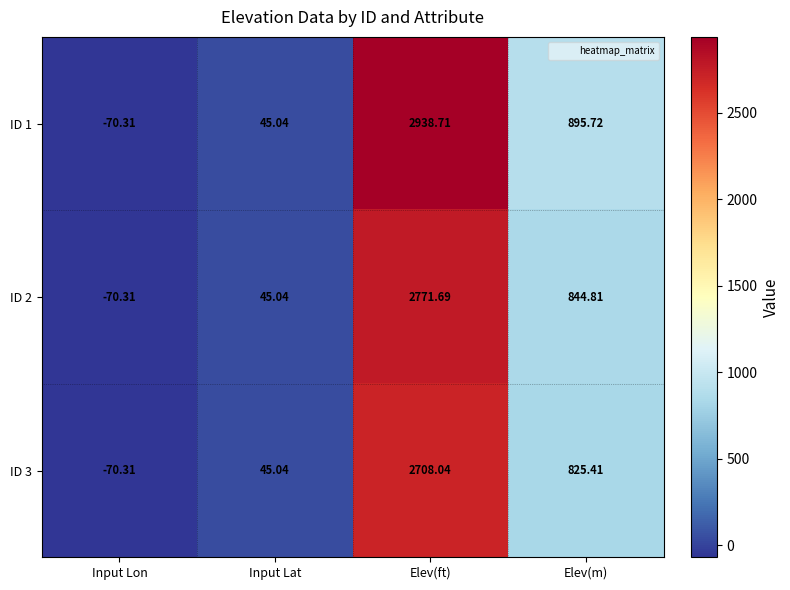

Which label corresponds to the largest value in the chart?

Elev(ft)